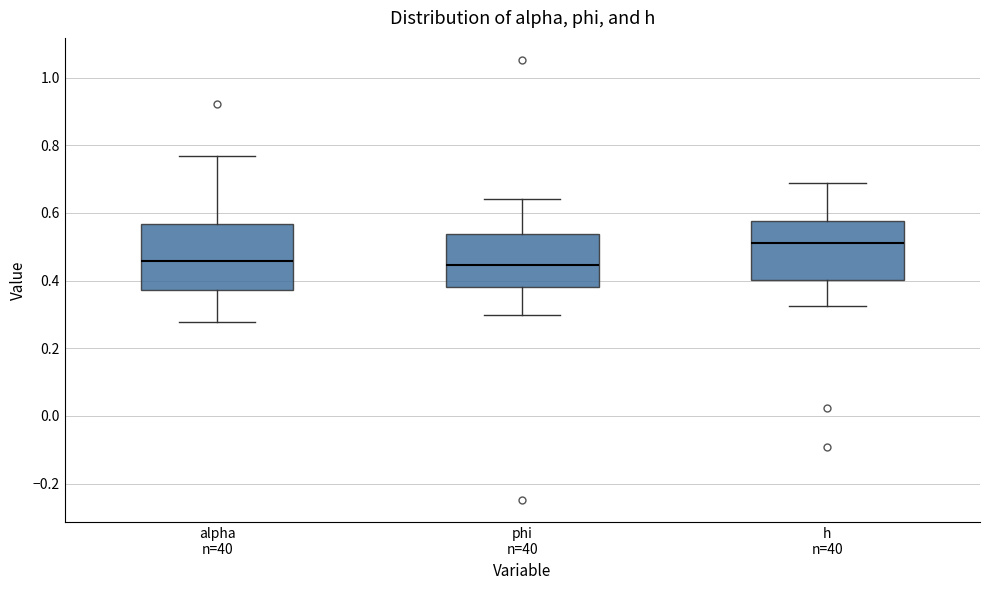

Where does the upper whisker of the box for alpha n=40 end on the y-axis? The values are not printed on the chart, so give them approximately, as read against the axis.

0.76